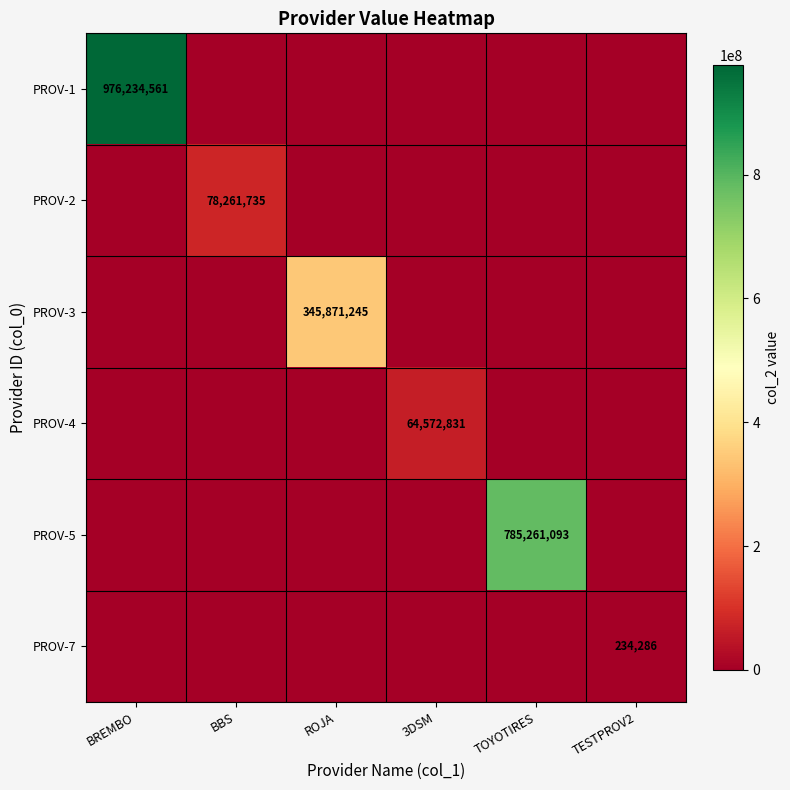

The value of PROV-5 at TOYOTIRES is 785261093. True or false?

True